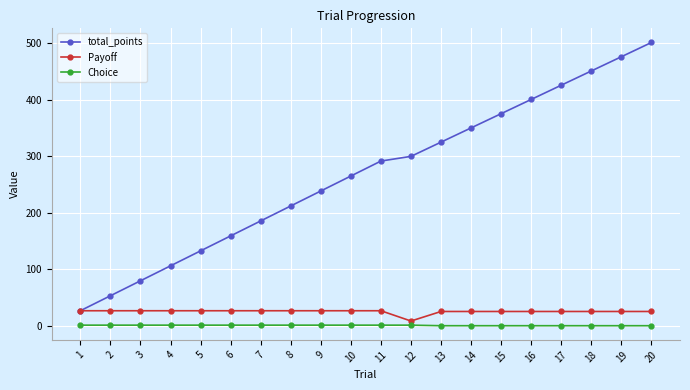

What is the total value across all series at 16?

425.8